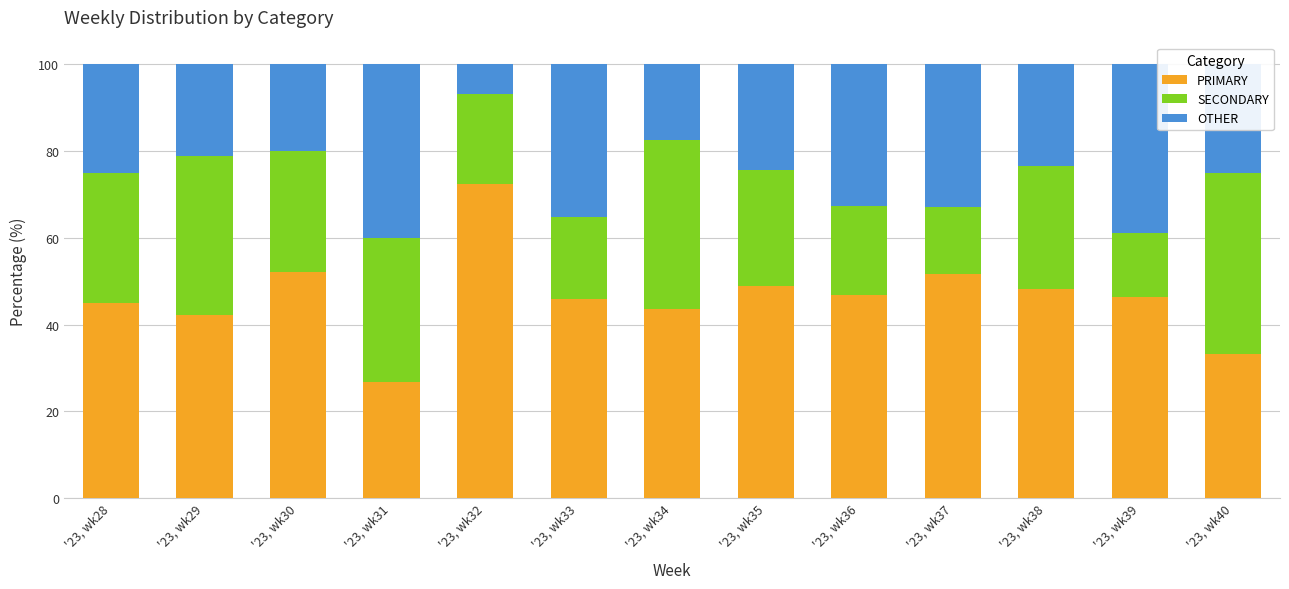

What is the total value across all series at '23, wk38?

100.0